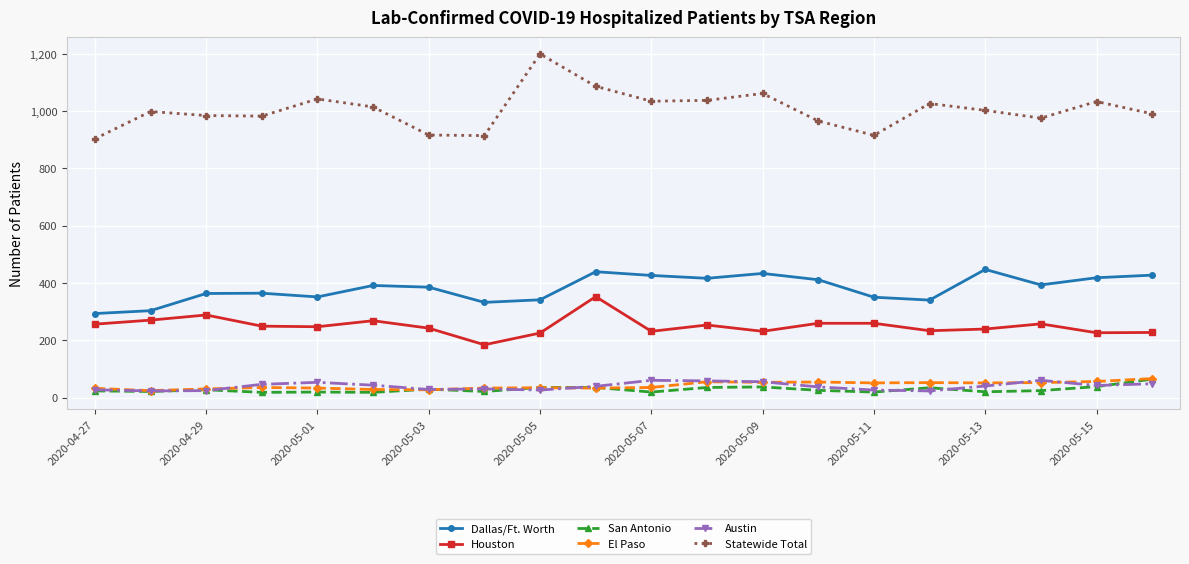

True or false: Austin has more than 2 points higher than both neighbors.

True